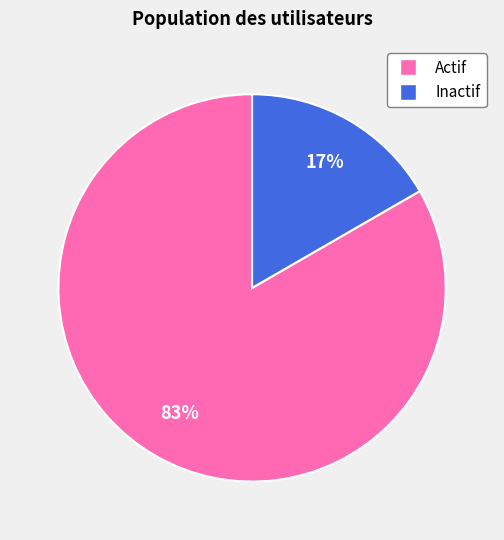

To the nearest percent, what is the average slice percentage?

50%